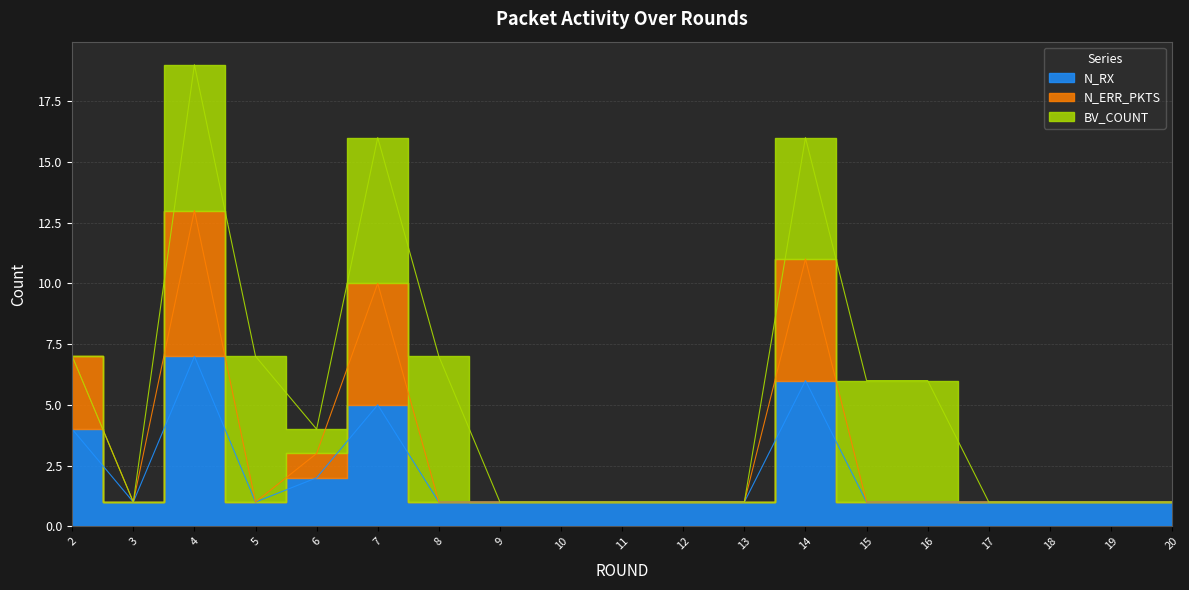

What is the sum of all N_RX values?

38